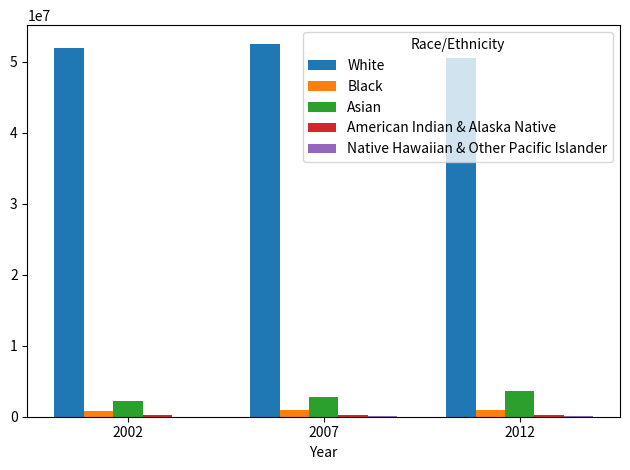

Is the value of Asian at 2012 greater than the value of White at 2002?

No